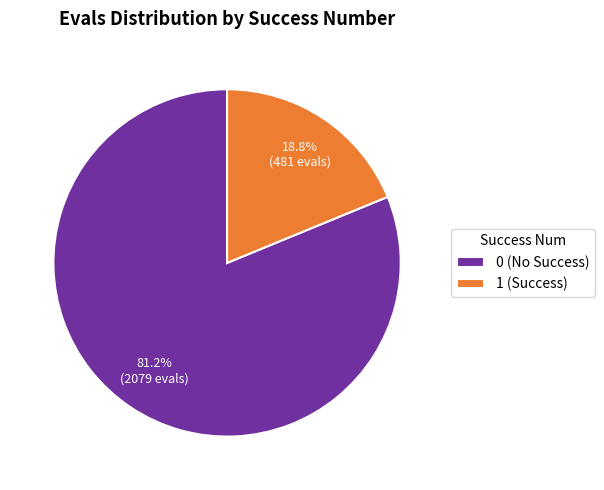

Combined, do 1 (Success) and 0 (No Success) account for over 50%?

Yes